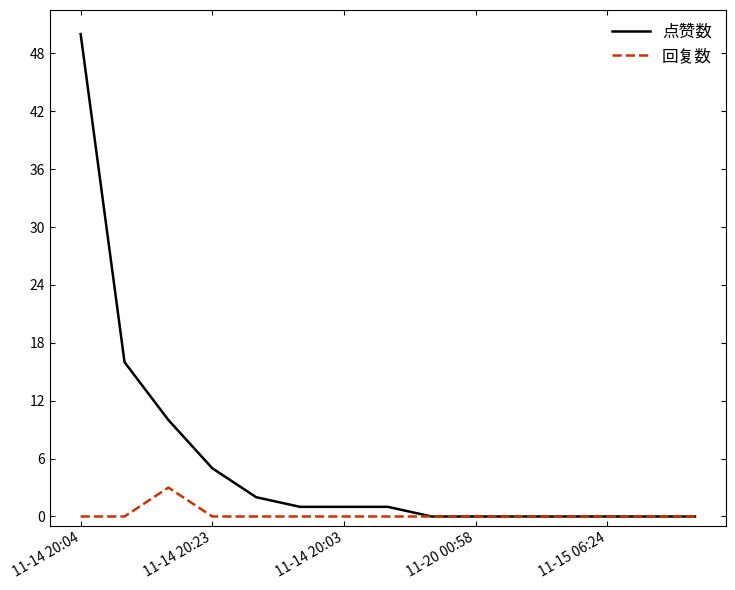

What is the maximum value for 点赞数?

50